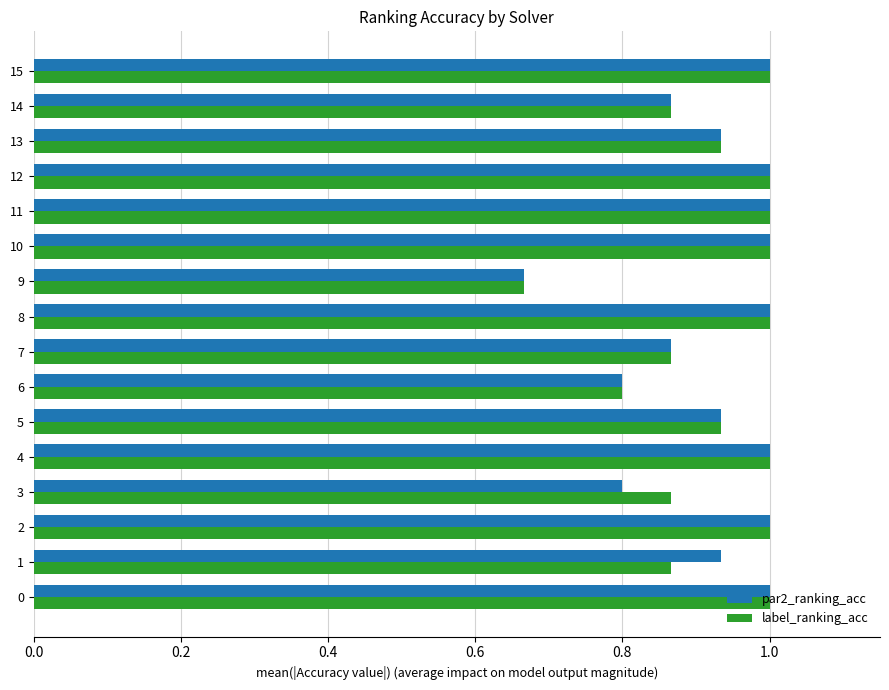

What is the sum of all label_ranking_acc values?

14.8